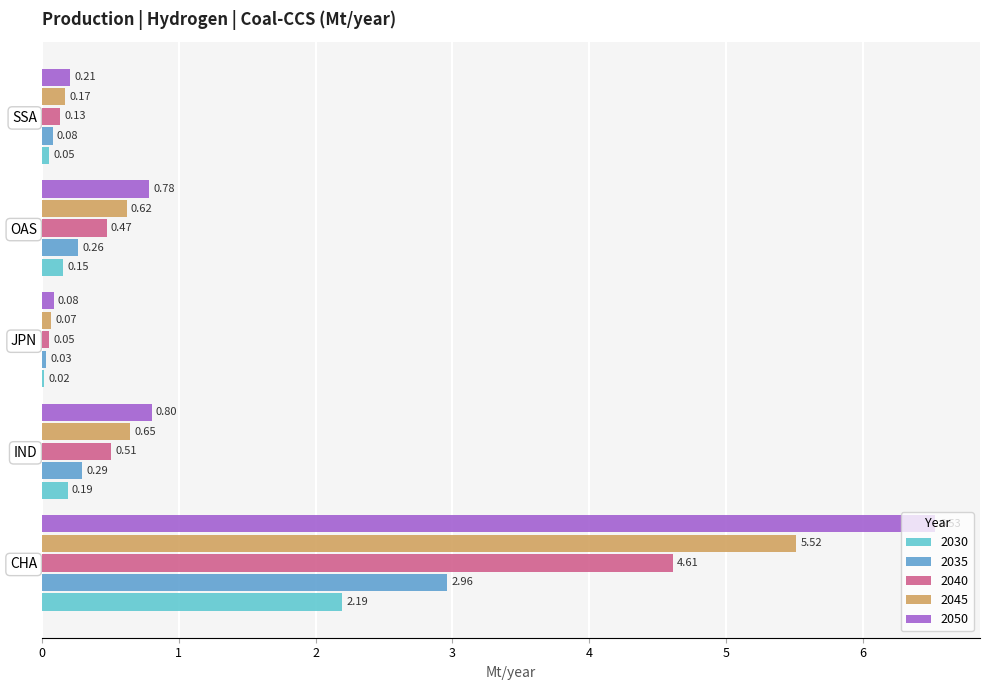

What is the sum of all 2050 values?

8.4